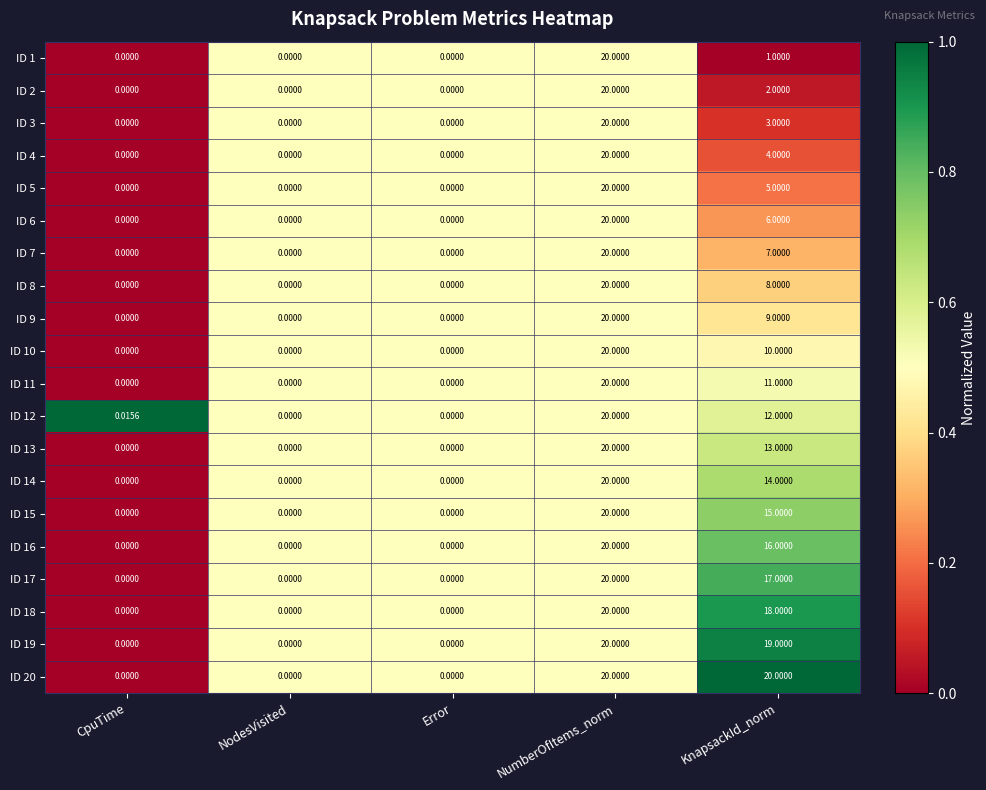

Count the number of categories in the chart.

5